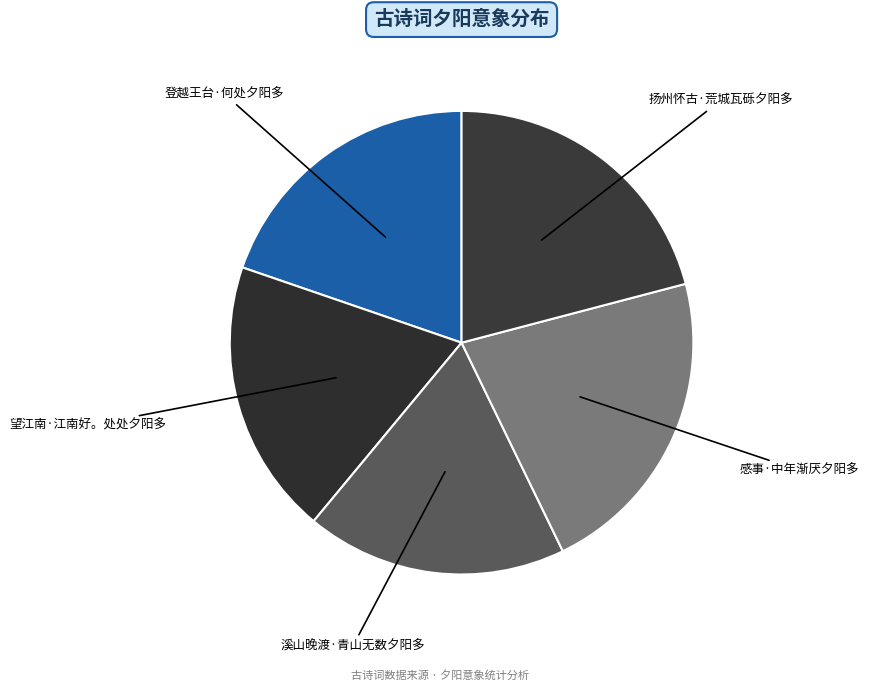

What is the smallest slice in the pie chart?

溪山晚渡·青山无数夕阳多